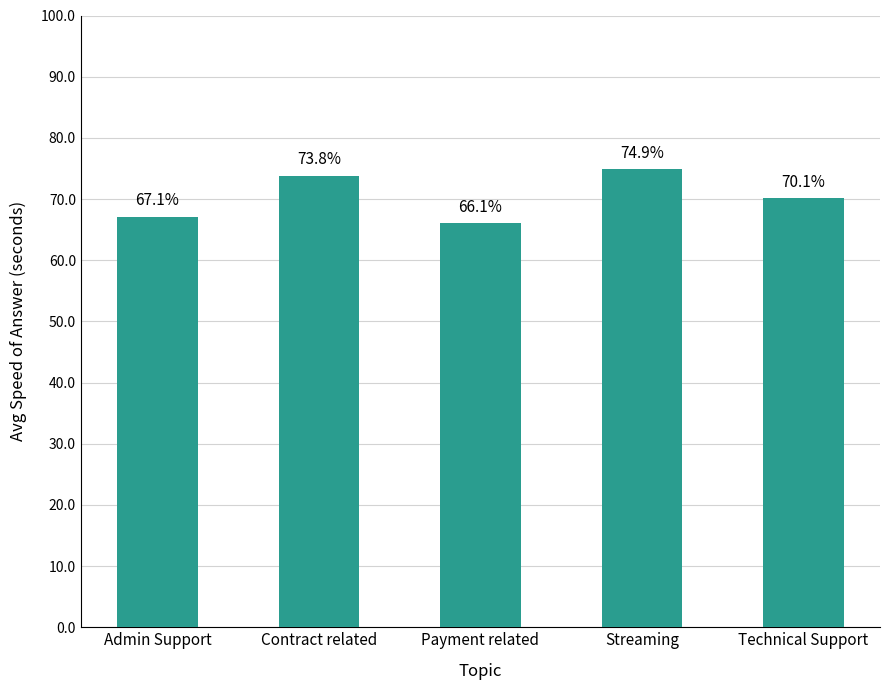

How many bars are there in total?

5